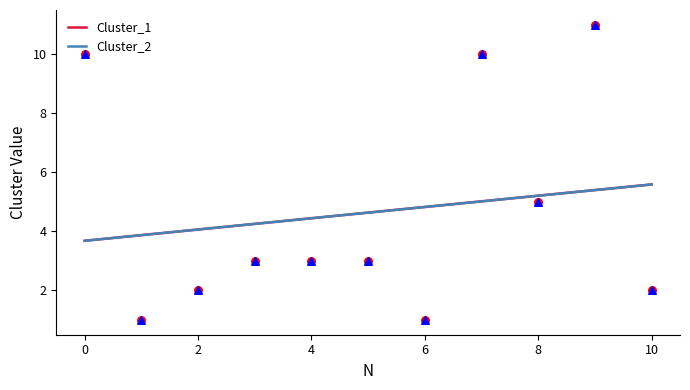

At how many categories does at least one series exceed 4?

9